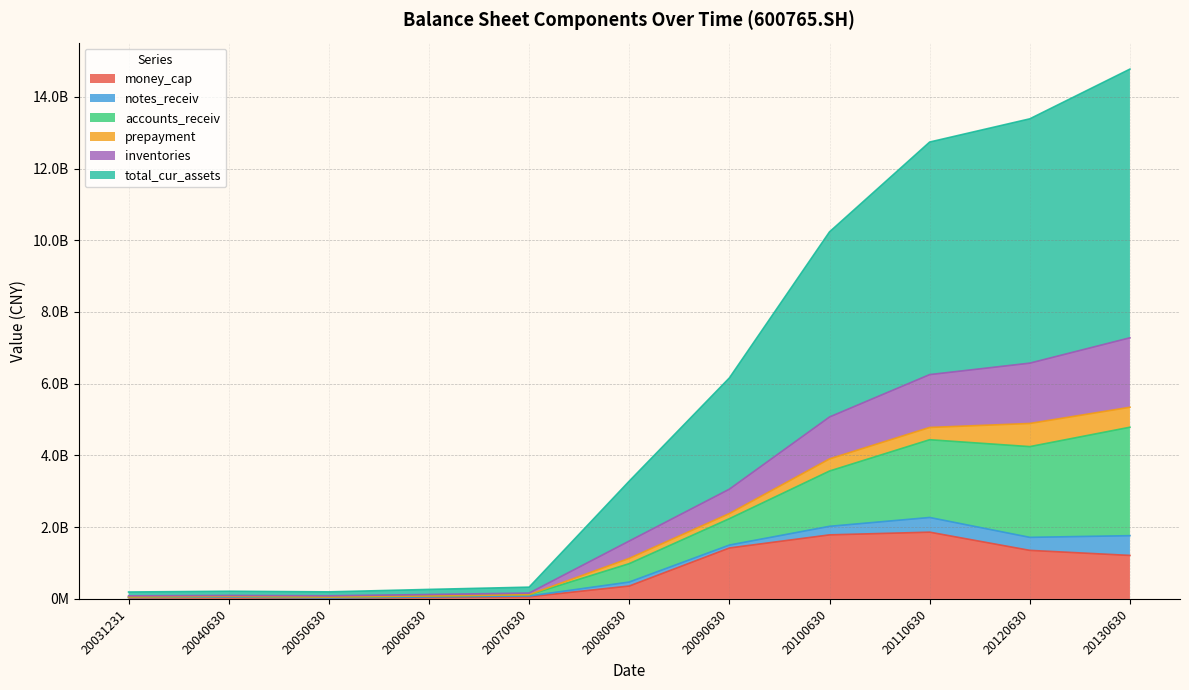

At which category does accounts_receiv reach its first local peak?

20040630